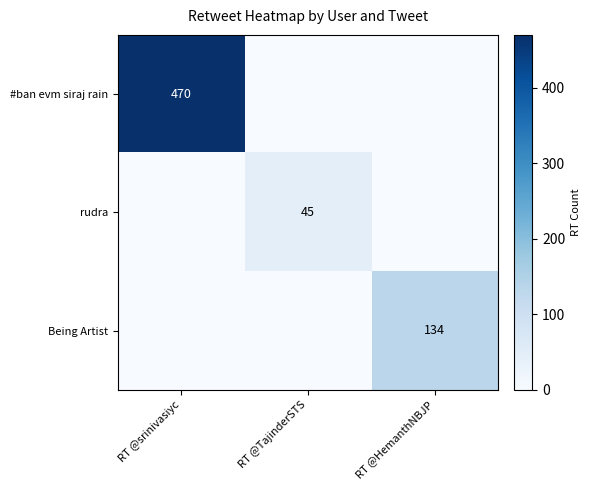

Is it true that Being Artist equals 134 at RT @HemanthNBJP?

True